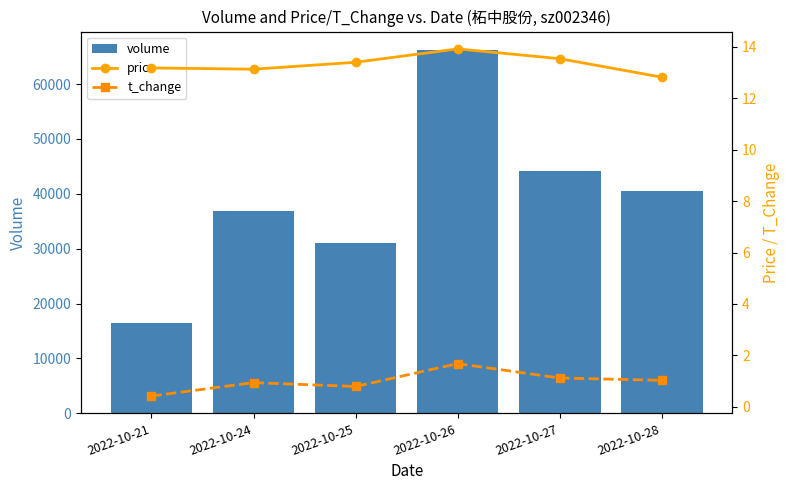

True or false: price has a value of 13.2 at 2022-10-21.

True